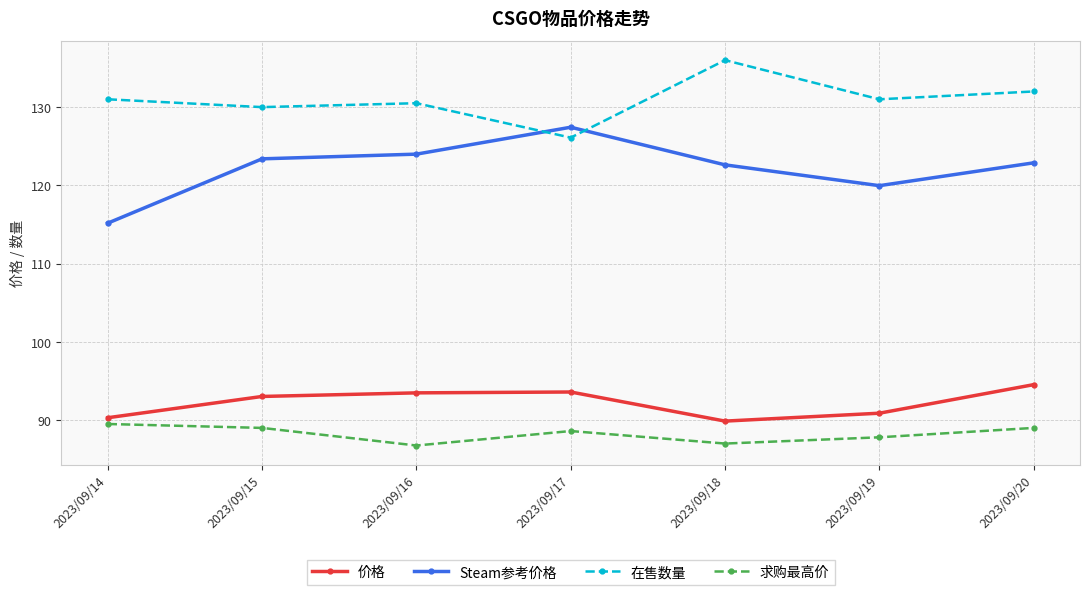

How many times do Steam参考价格 and 在售数量 cross each other?

2